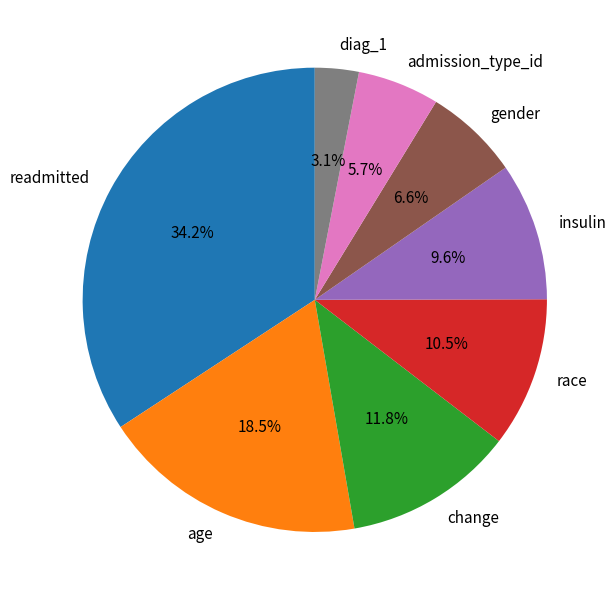

Count the number of slices in the pie.

8